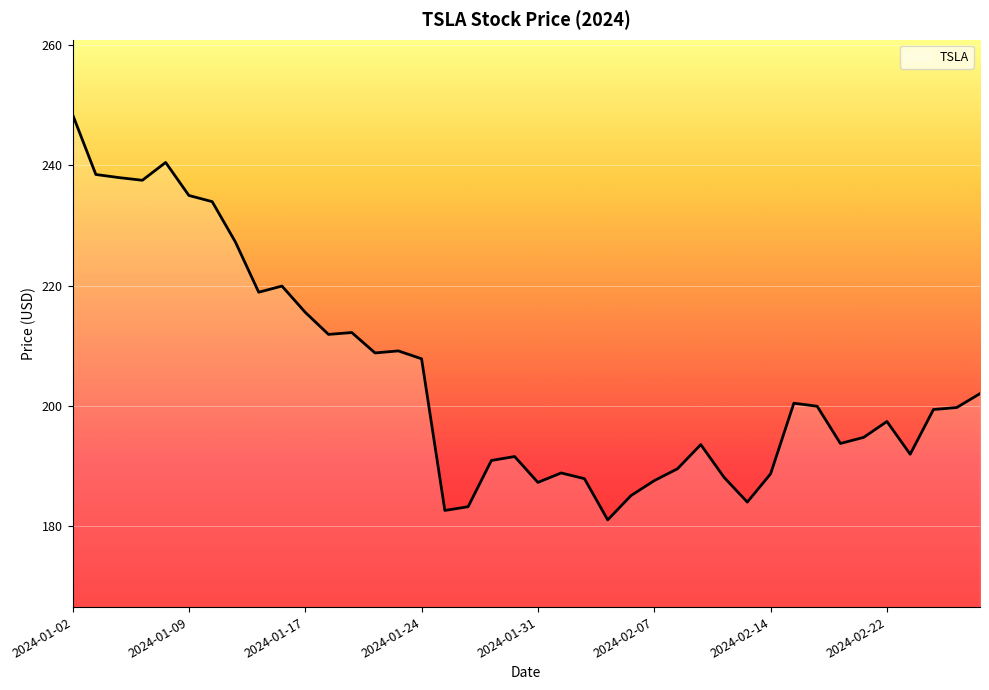

What is the difference between the maximum and minimum values?

67.4